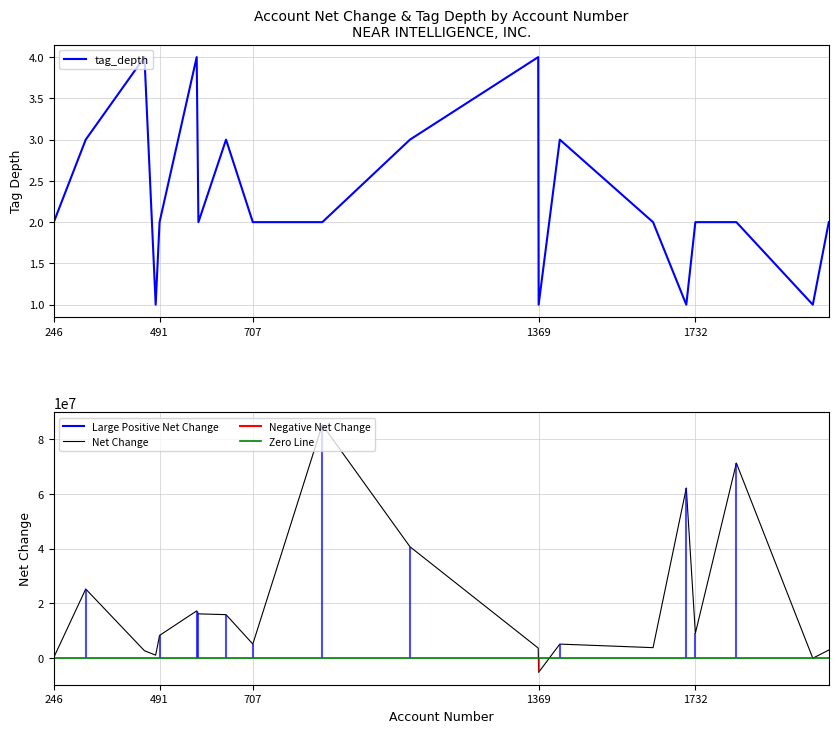

At which label does net_change reach its peak?

868